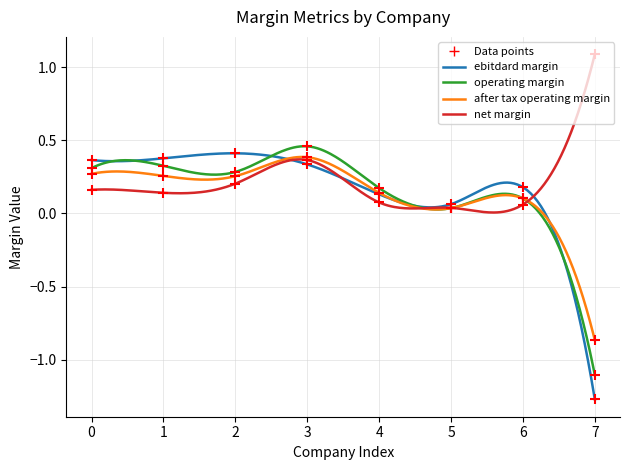

How many lines are shown in the chart?

4